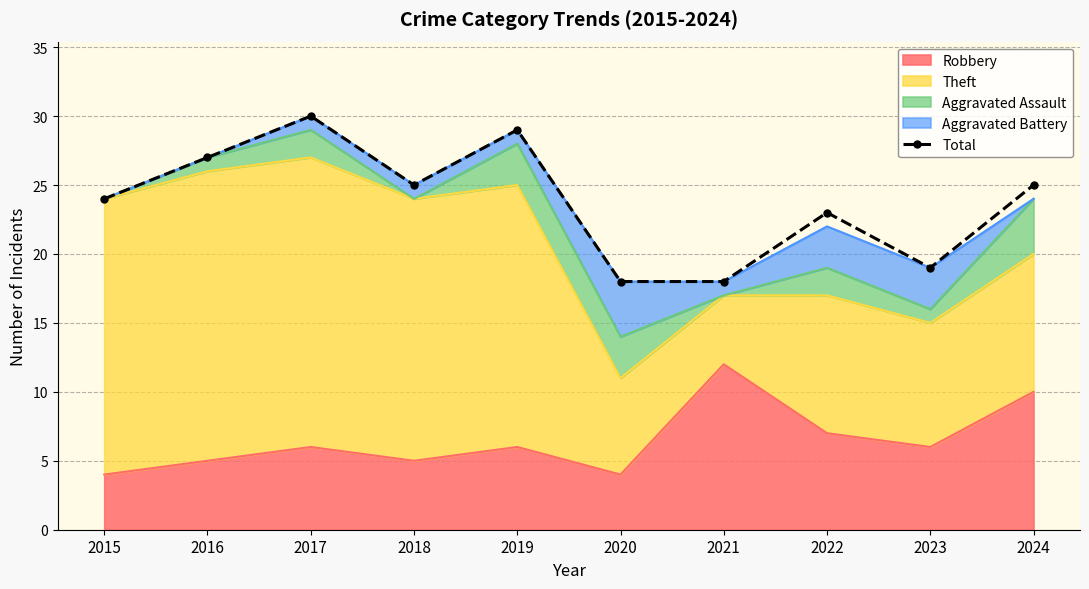

What is the value of the 4th point from the left?

25